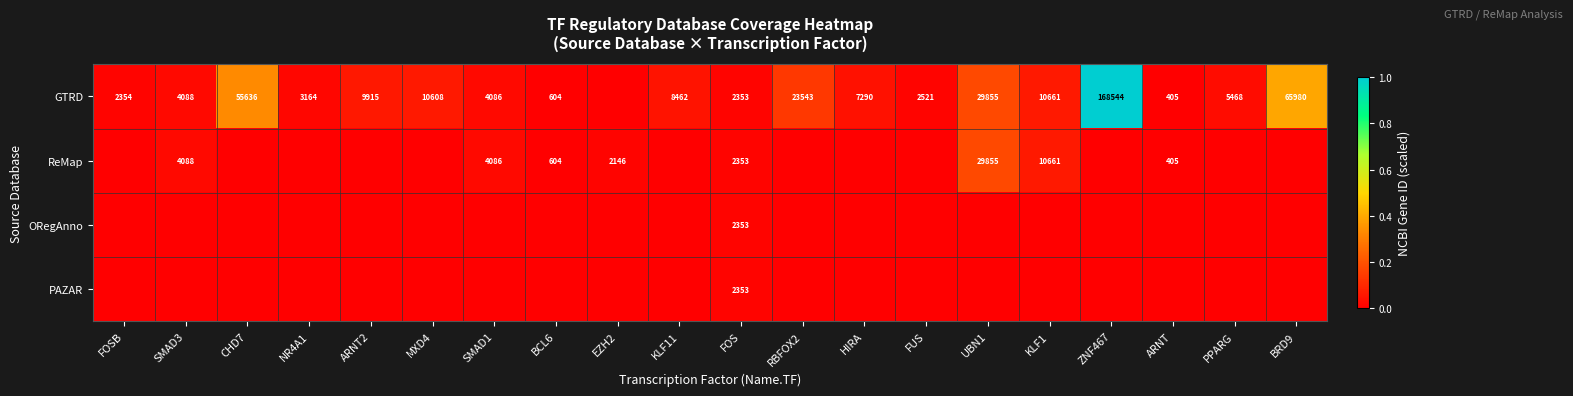

What is the spread (max minus min) of values at BRD9?

0.4